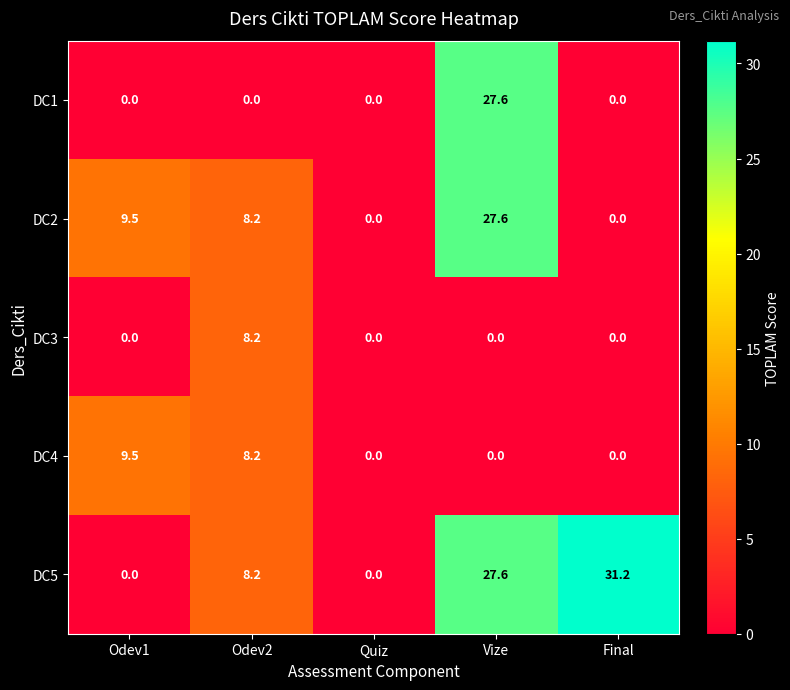

What is the difference between the DC5 values at Final and Odev2?

23.0